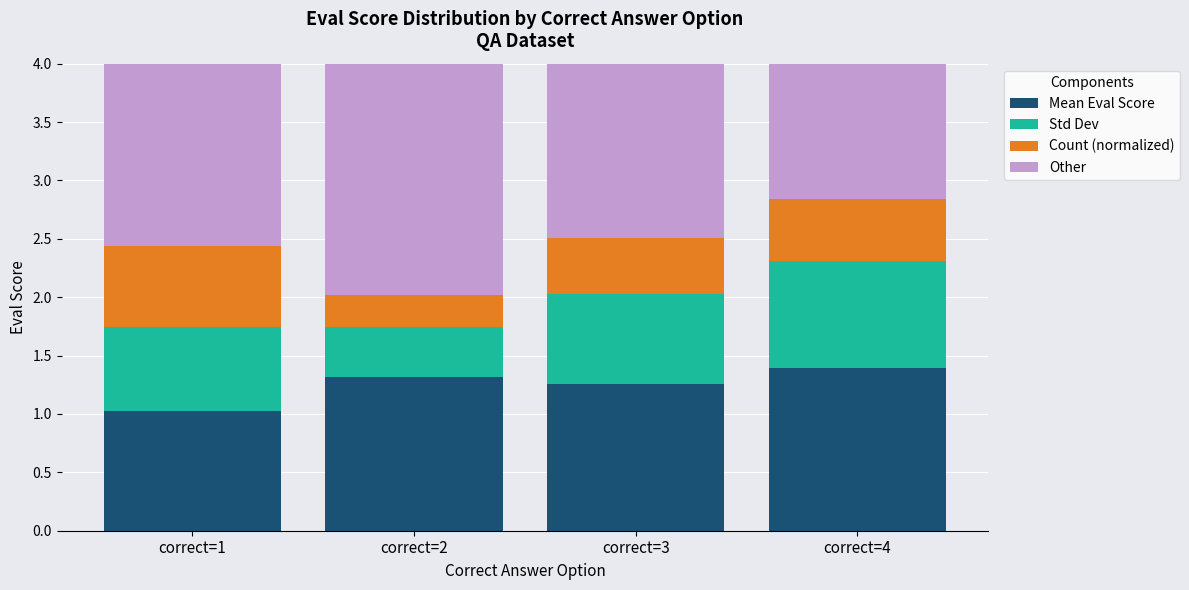

What is the total value across all series at correct=1?

4.0